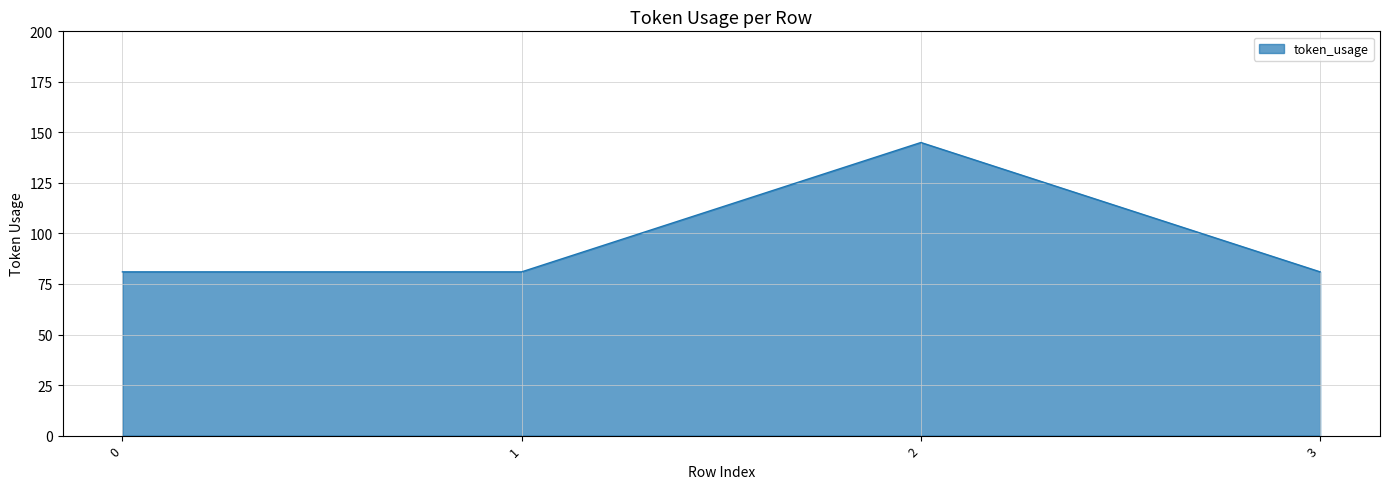

What is the sum of all values?

388